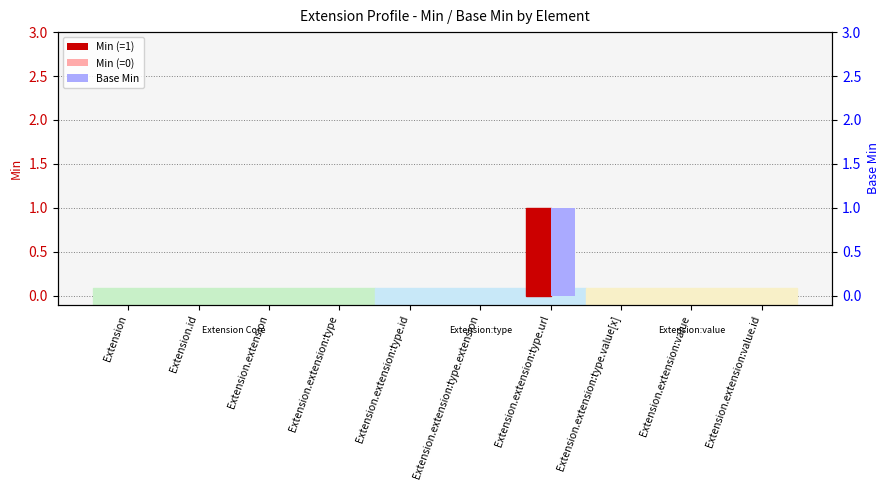

What is the maximum value for Min?

1